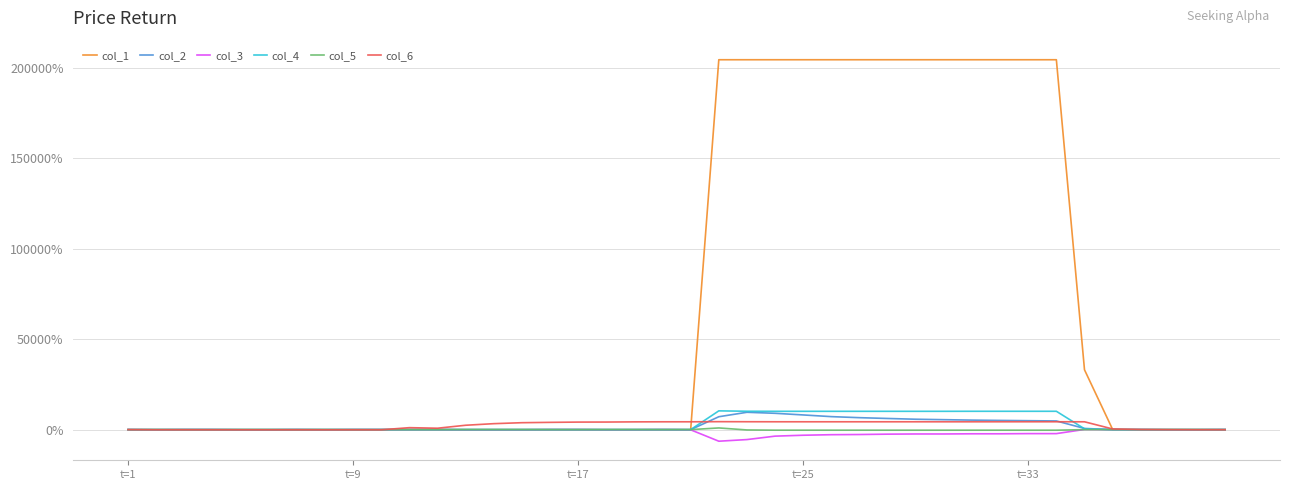

Does the chart have visible grid lines?

Yes